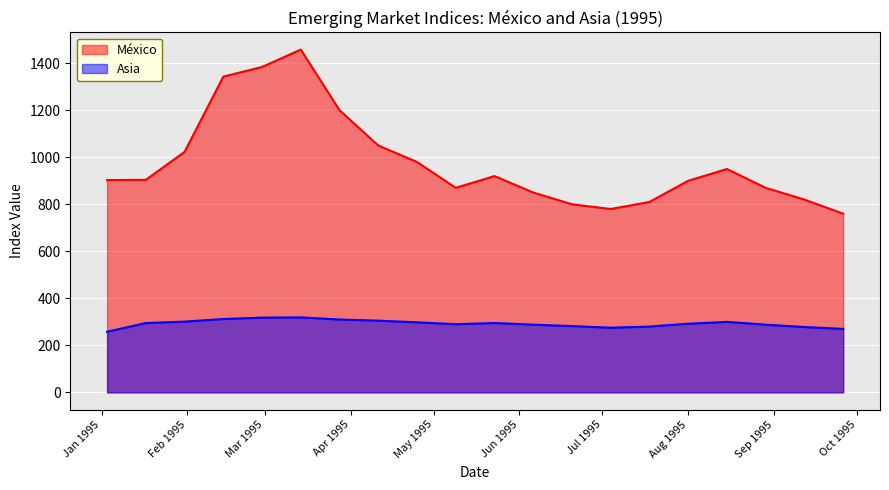

At which category is the sum across all series the highest?

14-03-1995